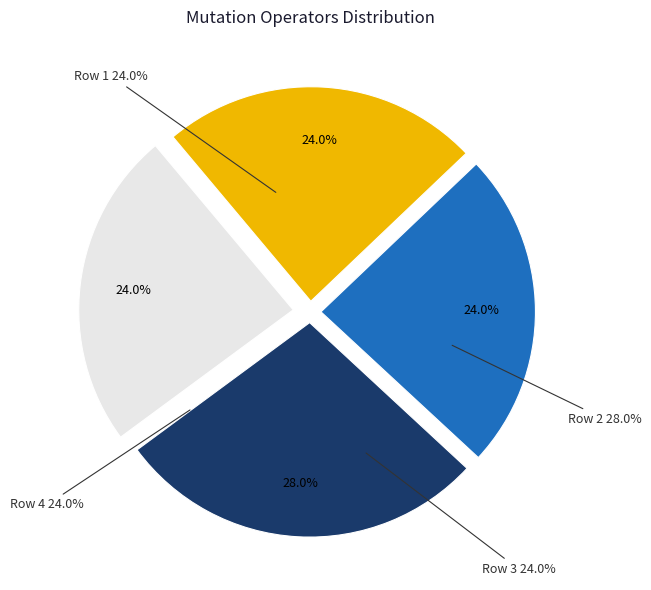

To the nearest percent, what is the difference between the 2 and 3 slice percentages?

4%